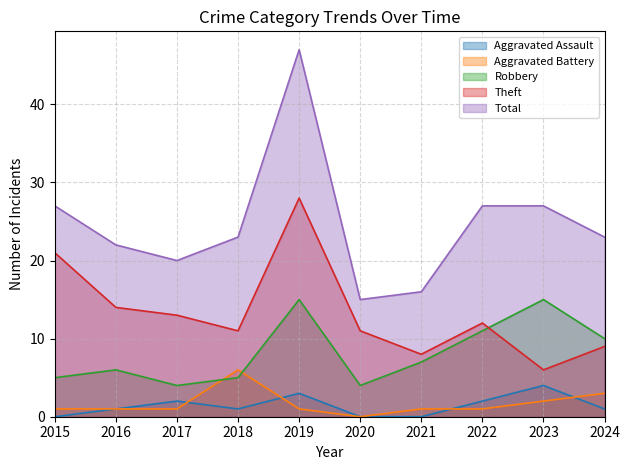

True or false: Theft and Total cross at least once.

False